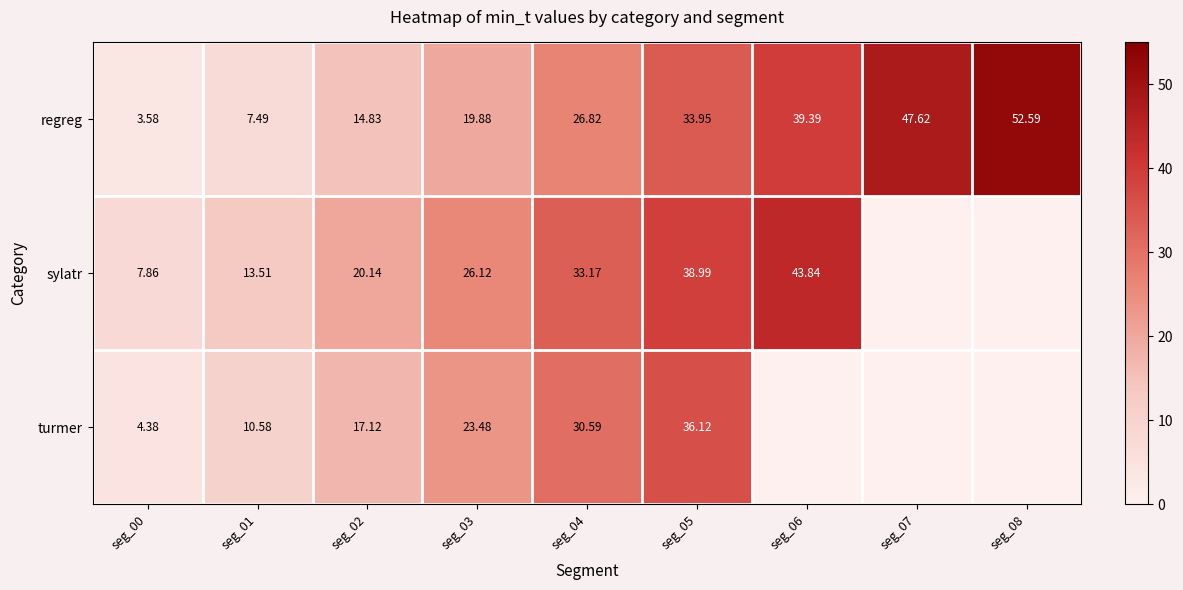

Is the value of regreg at seg_05 greater than the value of turmer at seg_00?

Yes